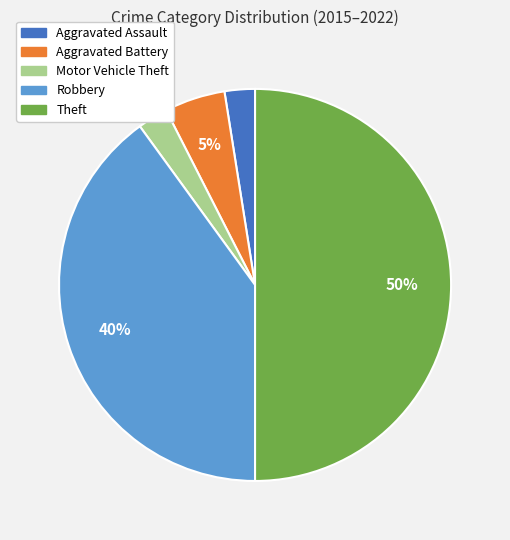

To the nearest percent, what is the average slice percentage?

20%